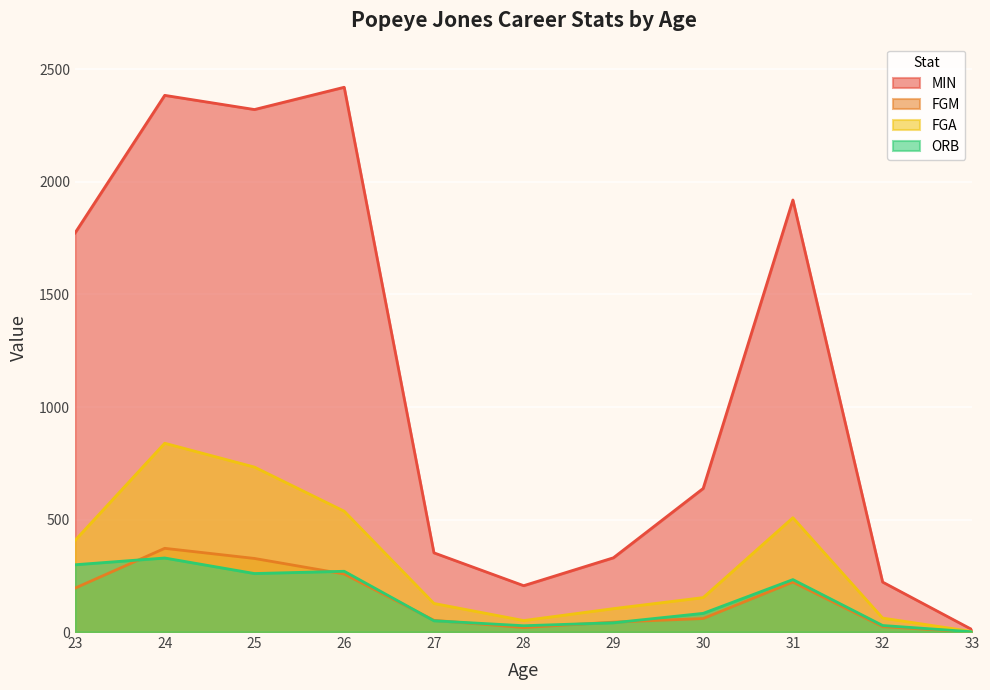

The value of FGA at 27 is 127. True or false?

True